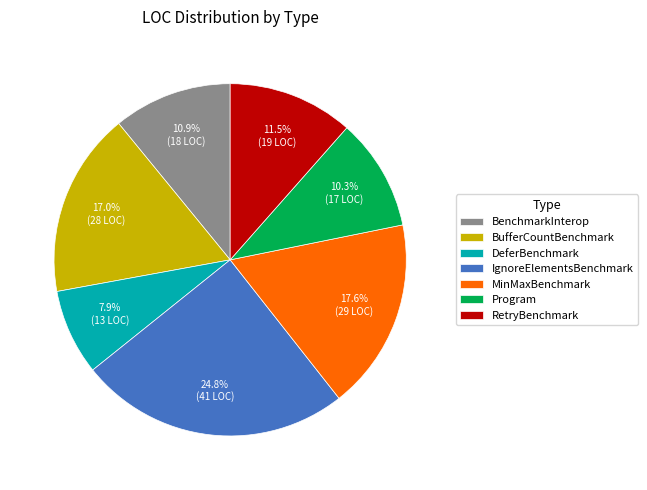

To the nearest percent, what percentage of the pie is BufferCountBenchmark?

17%